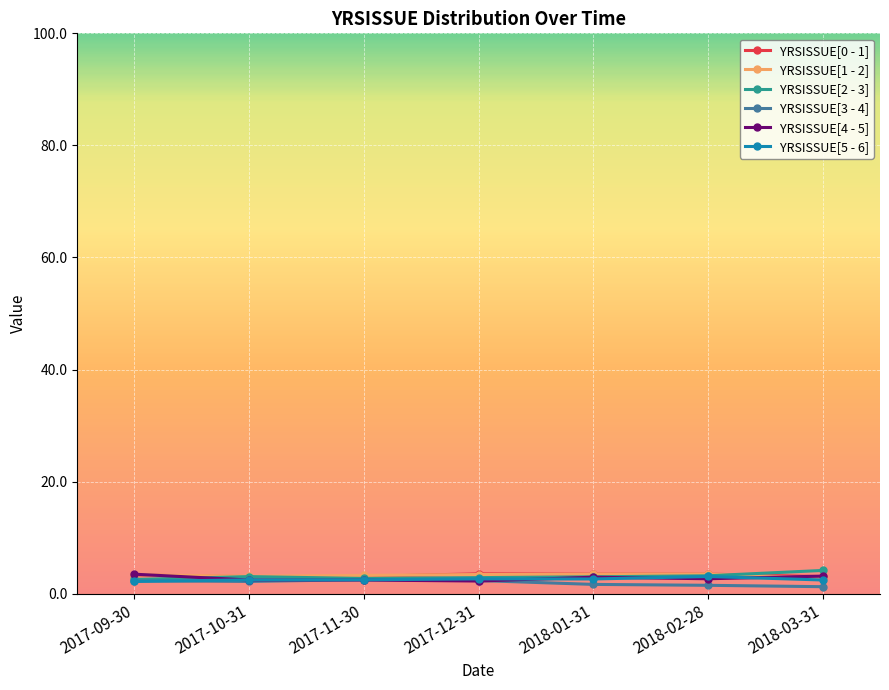

What is the value of the YRSISSUE[5 - 6] point at the 7th from the left?

2.4